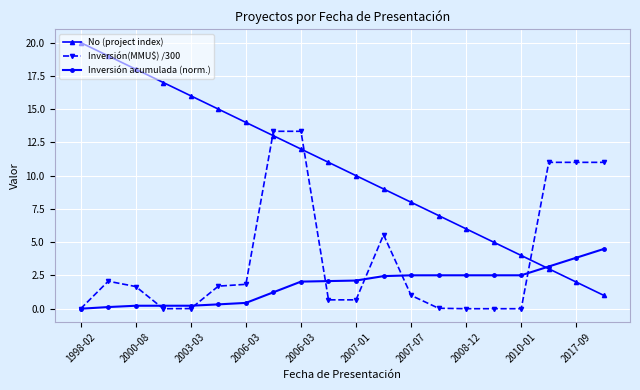

What is the difference between the second highest and second lowest values in the Inversión acumulada (norm.) series?

3.7